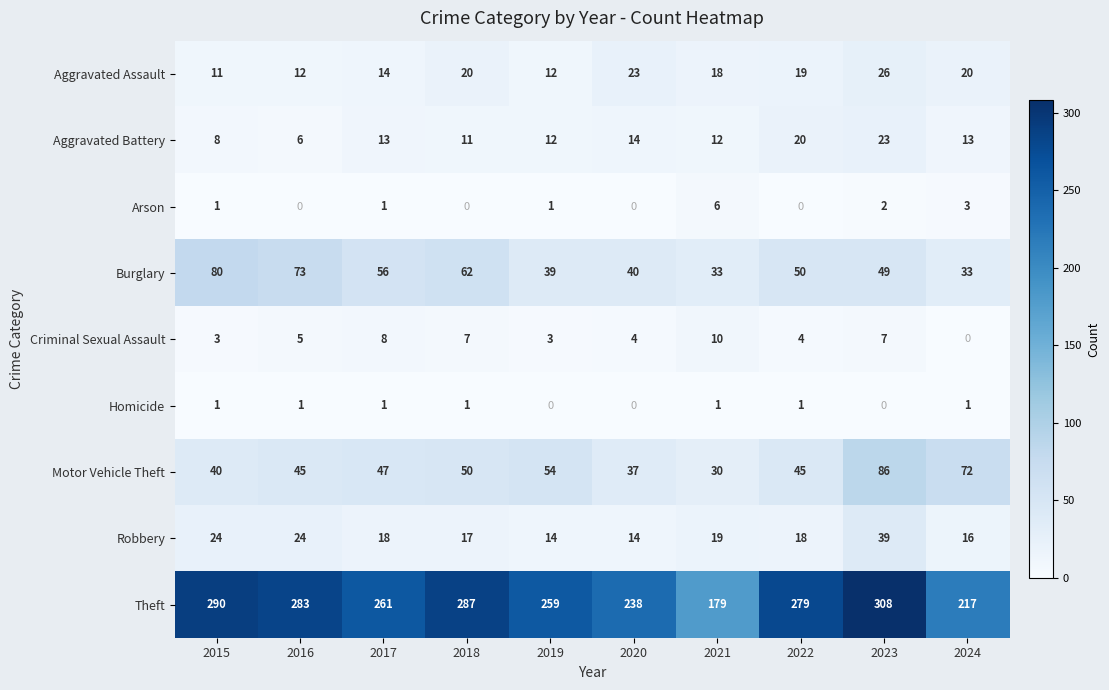

What is the sum of all Motor Vehicle Theft values?

506